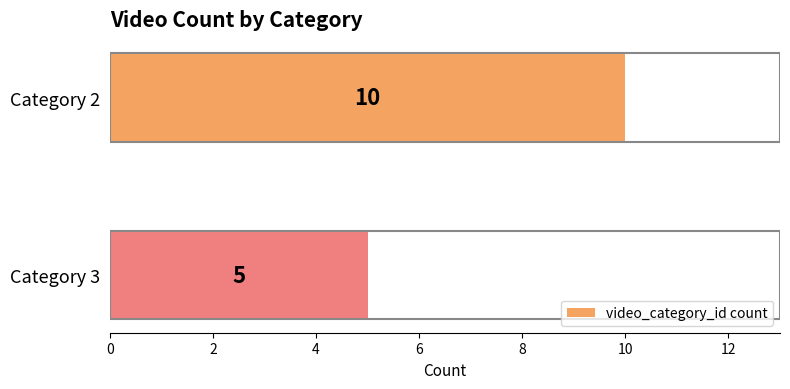

True or false: the data shows 7 at Category 3.

False